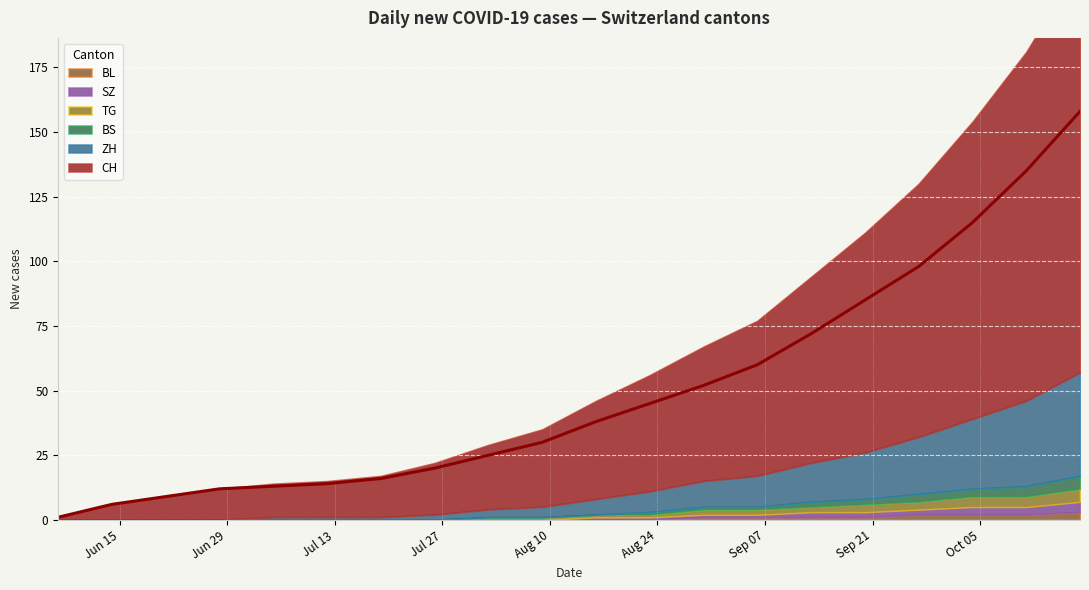

What is the label of the 5th point from the right?

2020-09-20